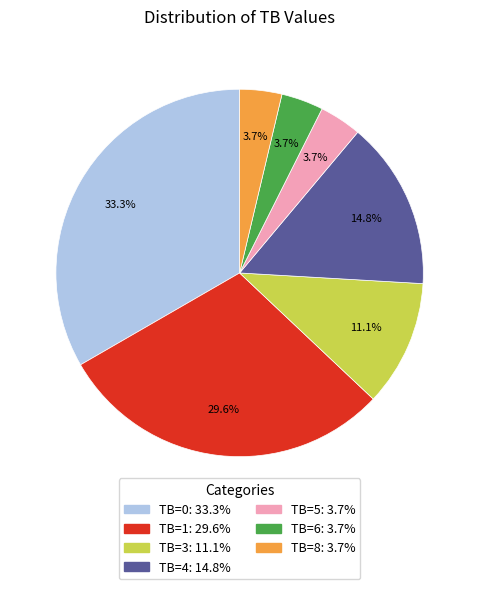

Does TB=4 account for over 50% of the chart?

No